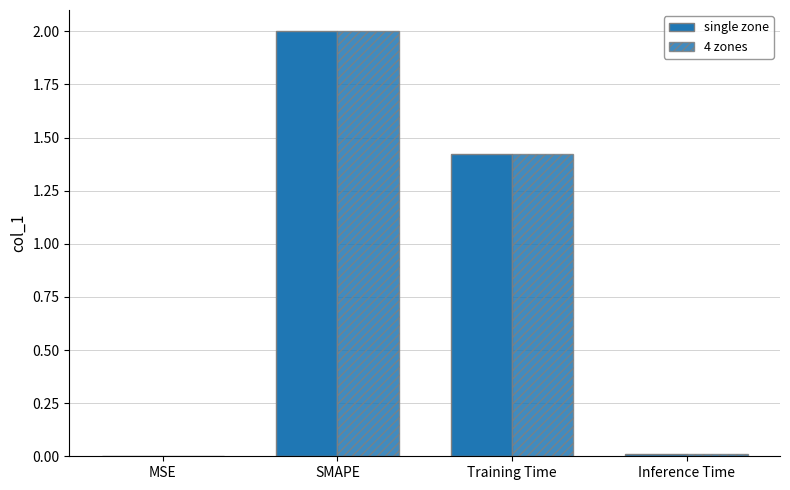

Reading right to left, extract all data points from this chart.

single zone: Inference Time=0.0	Training Time=1.4	SMAPE=2.0	MSE=0.0
4 zones: Inference Time=0.0	Training Time=1.4	SMAPE=2.0	MSE=0.0